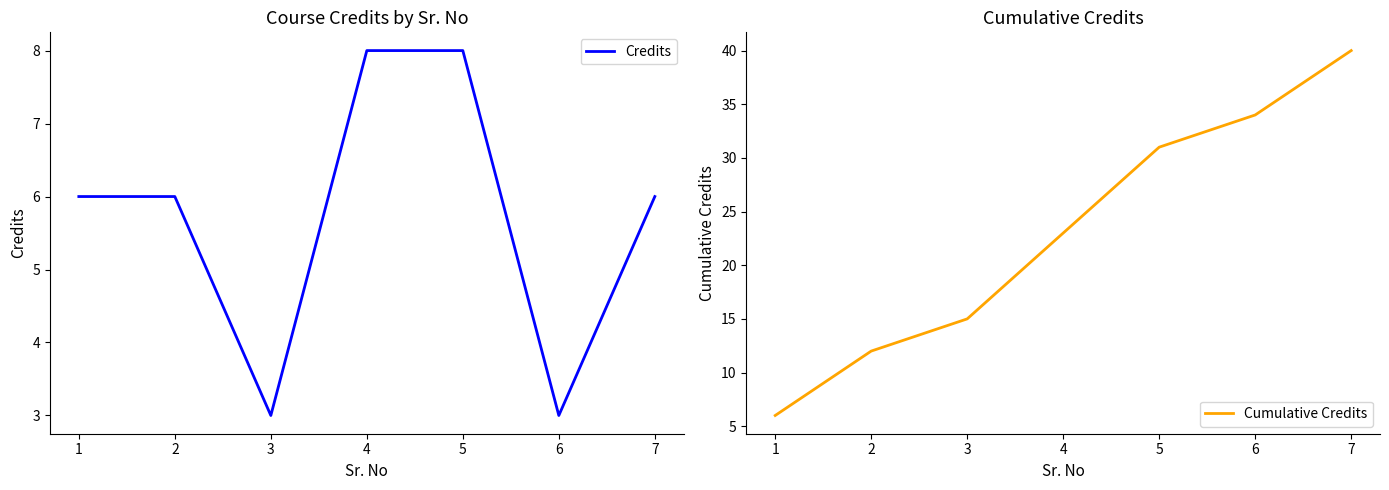

Read the Credits value at 3.

3